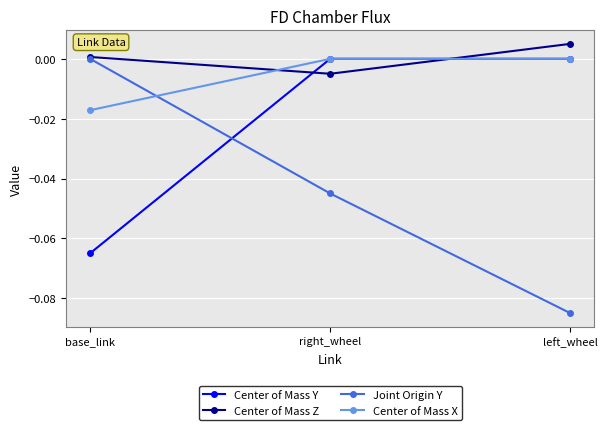

What is the difference between the highest and lowest values at left_wheel?

0.1